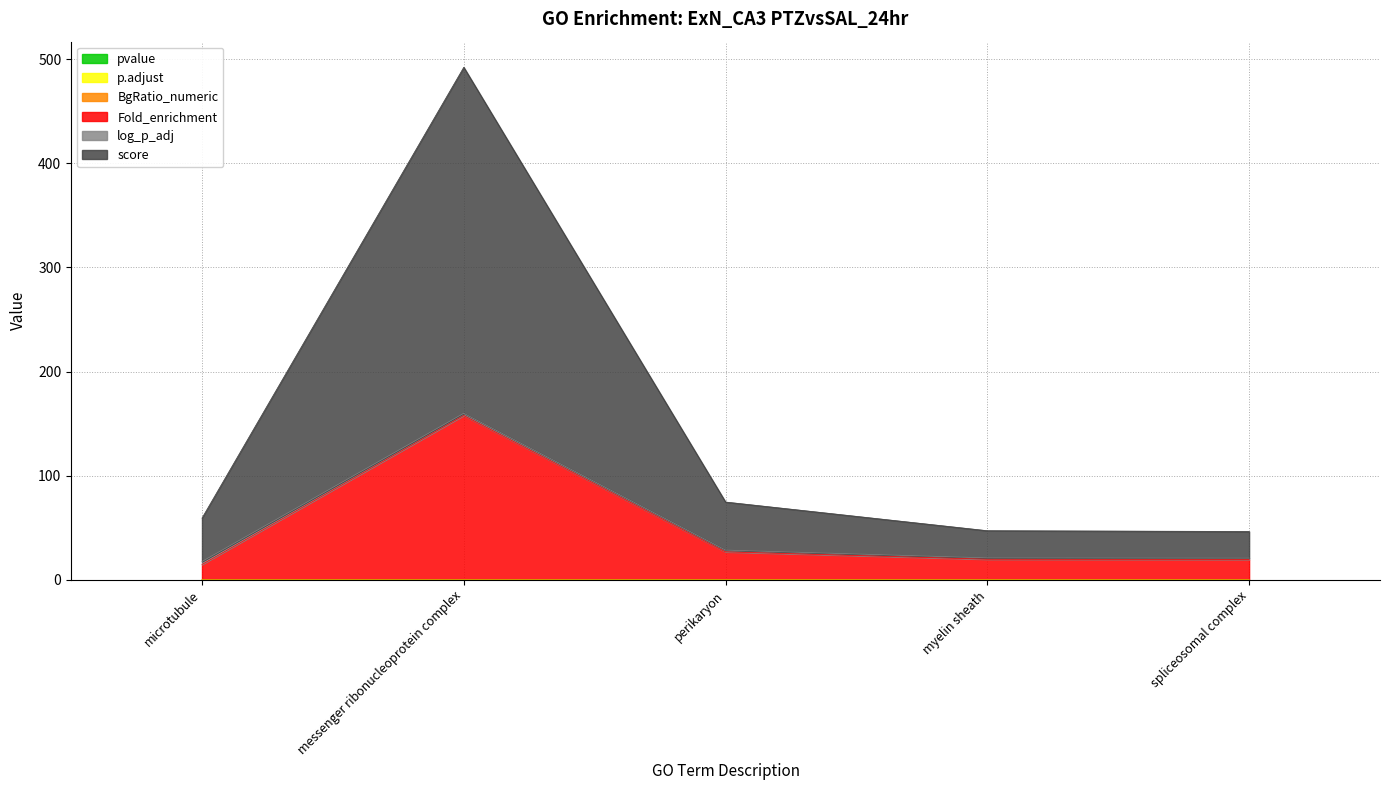

At which category is the sum across all series the highest?

messenger ribonucleoprotein complex